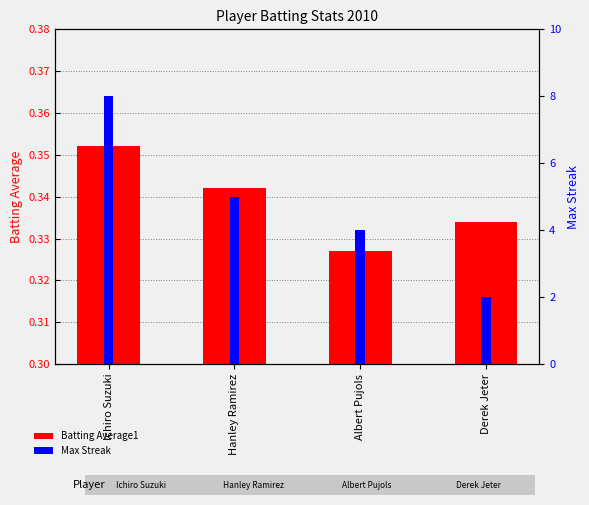

Which series has the widest spread of values?

Max Streak